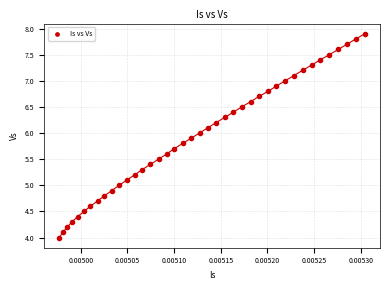

What is the range of Y values (max minus min)?

3.9